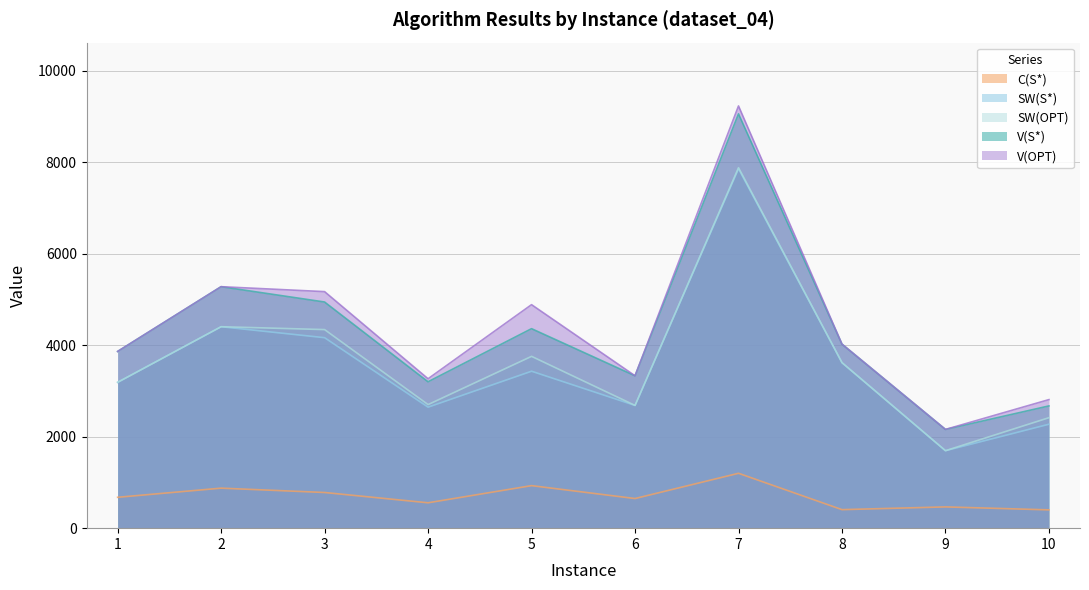

Rank the categories by C(S*) value from highest to lowest.

7, 5, 2, 3, 1, 6, 4, 9, 8, 10